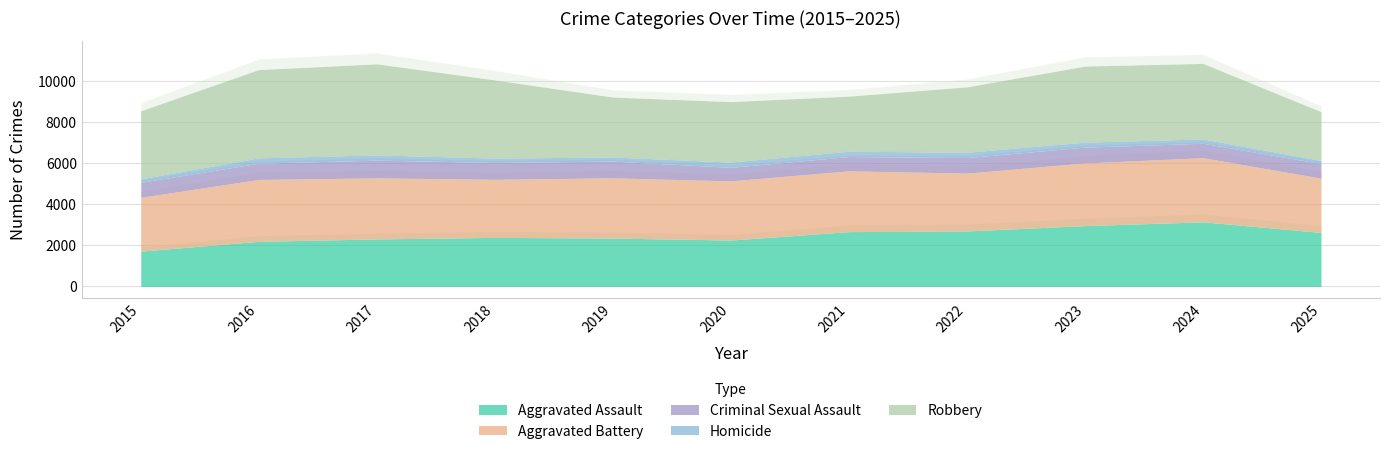

Is the value of Robbery at 2017 greater than the value of Aggravated Assault at 2023?

Yes